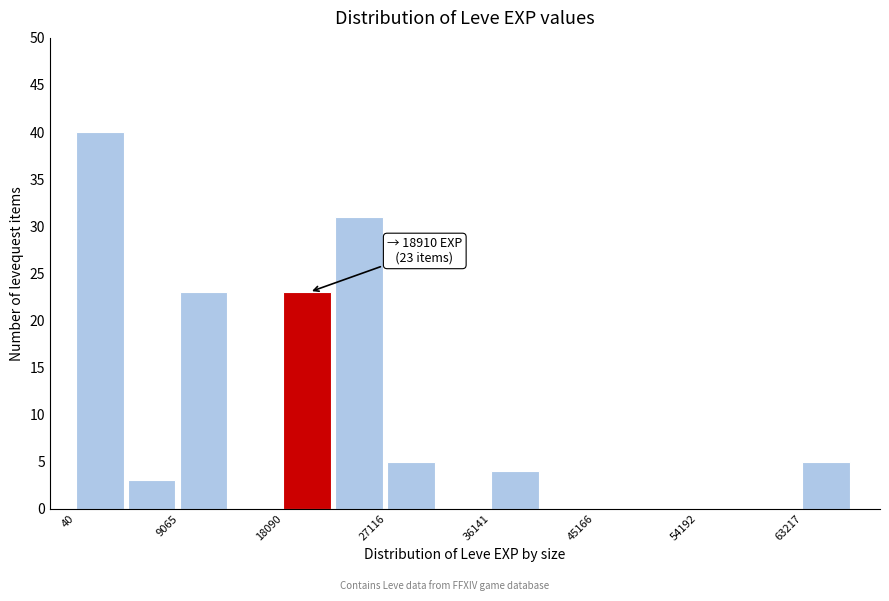

Over which range of the x-axis is the bar tallest?

0 to 5000